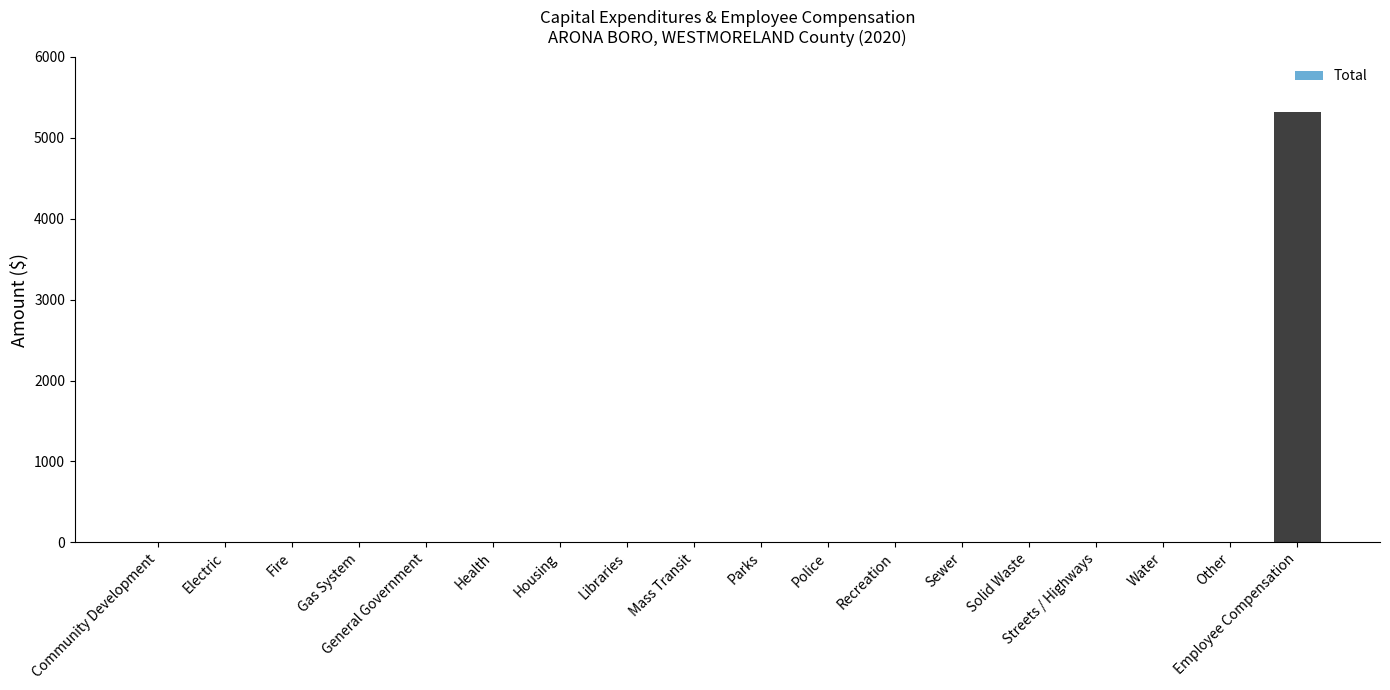

What is the greatest value displayed?

5319